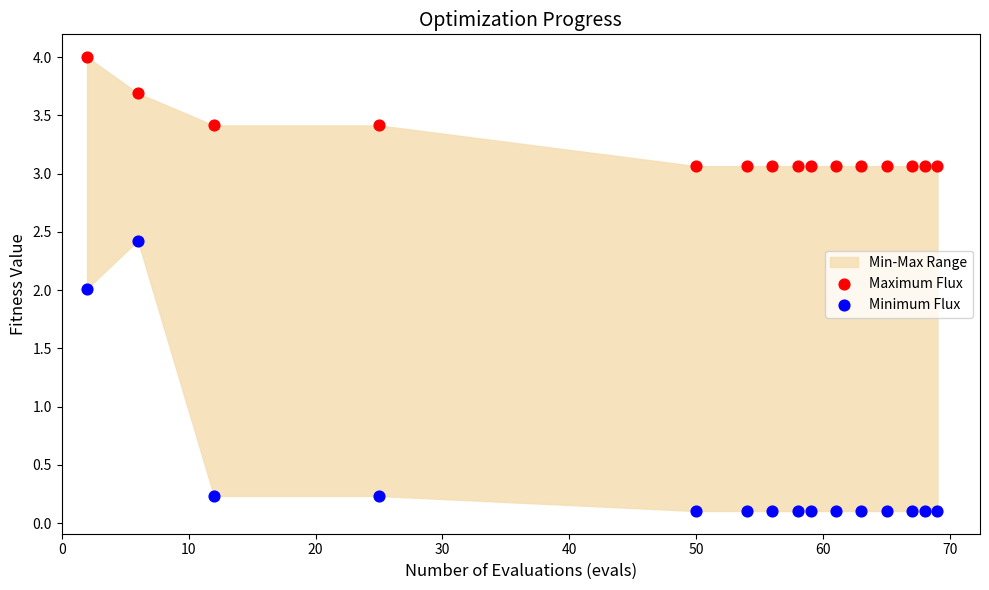

Which series reaches the minimum Y coordinate?

Minimum Flux